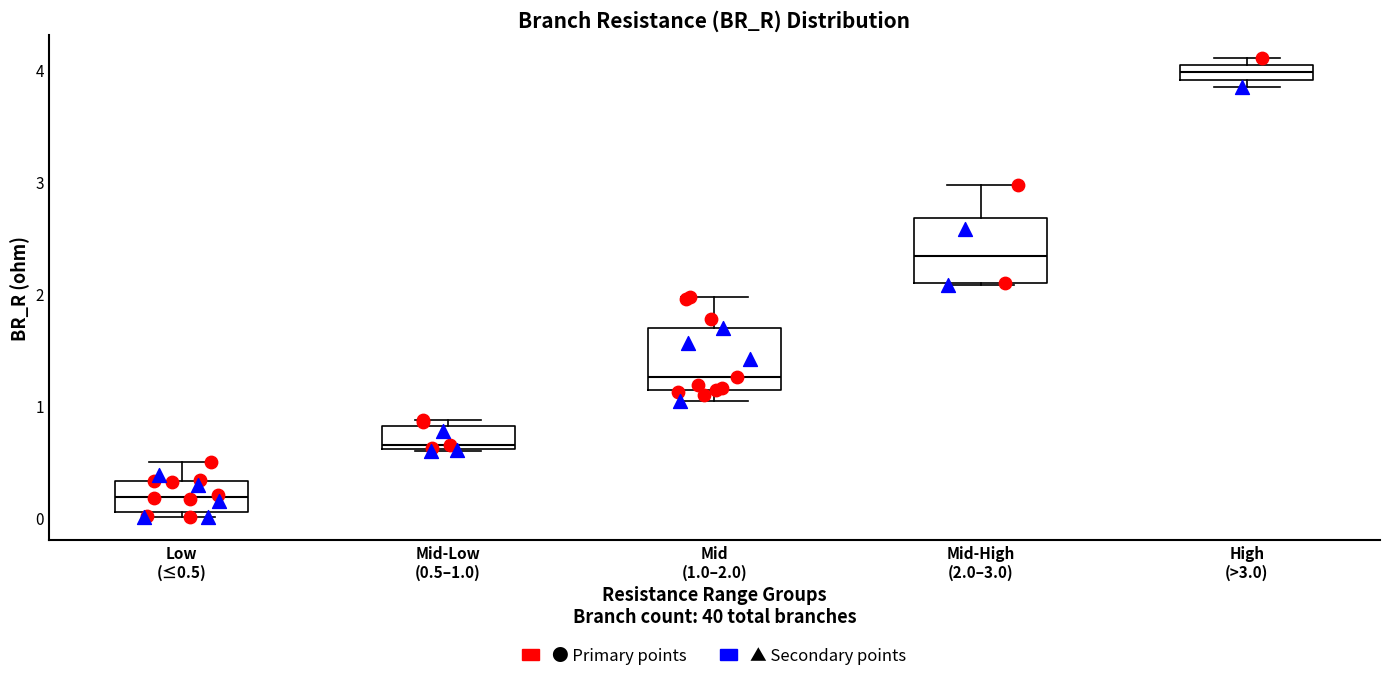

Where is the lower edge of the box for Mid-High (2.0–3.0) on the y-axis? The values are not printed on the chart, so give them approximately, as read against the axis.

2.1